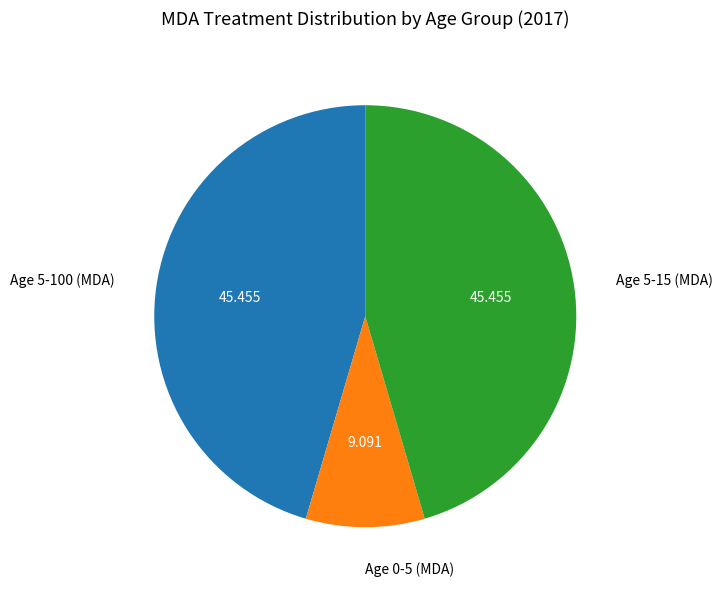

Which category has the smallest portion of the pie?

Age 0-5 (MDA)